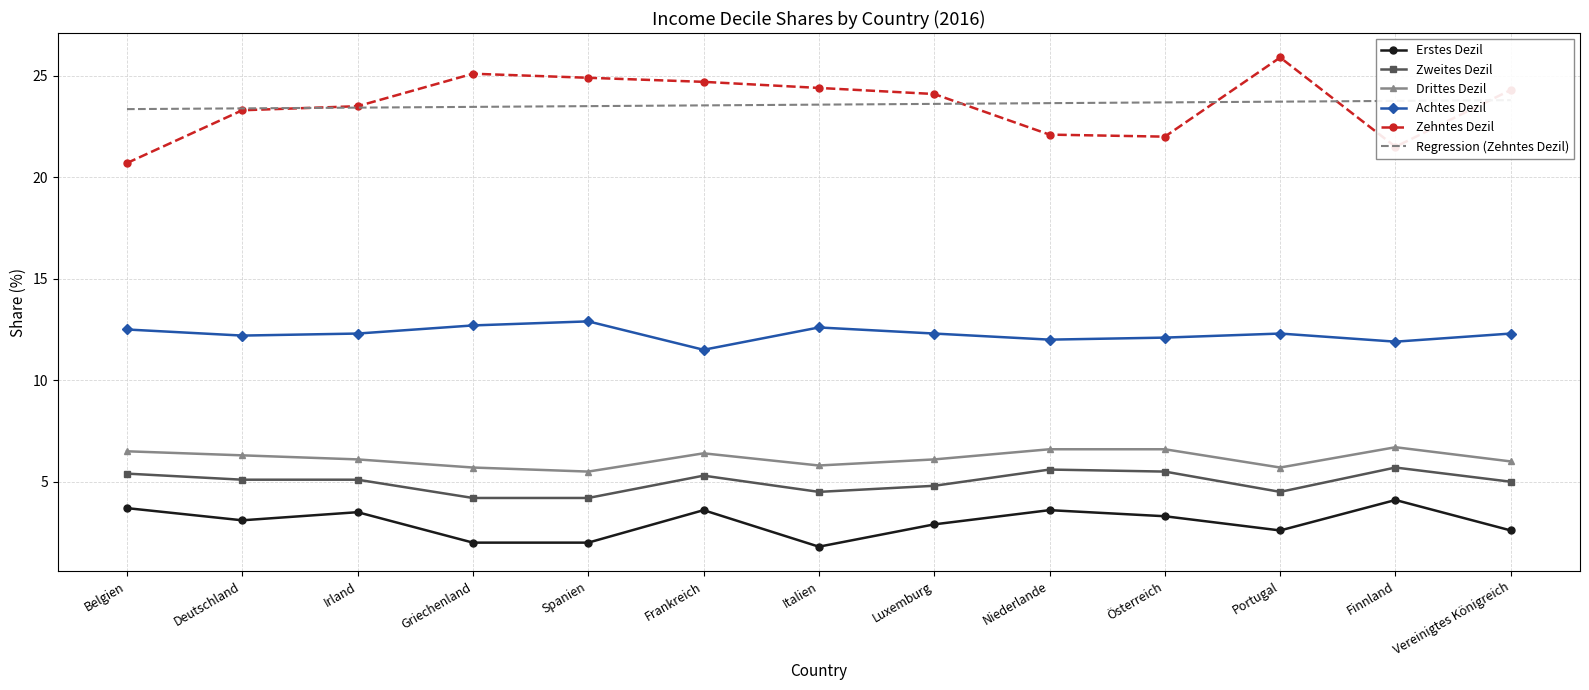

How many data points does each series have?

13